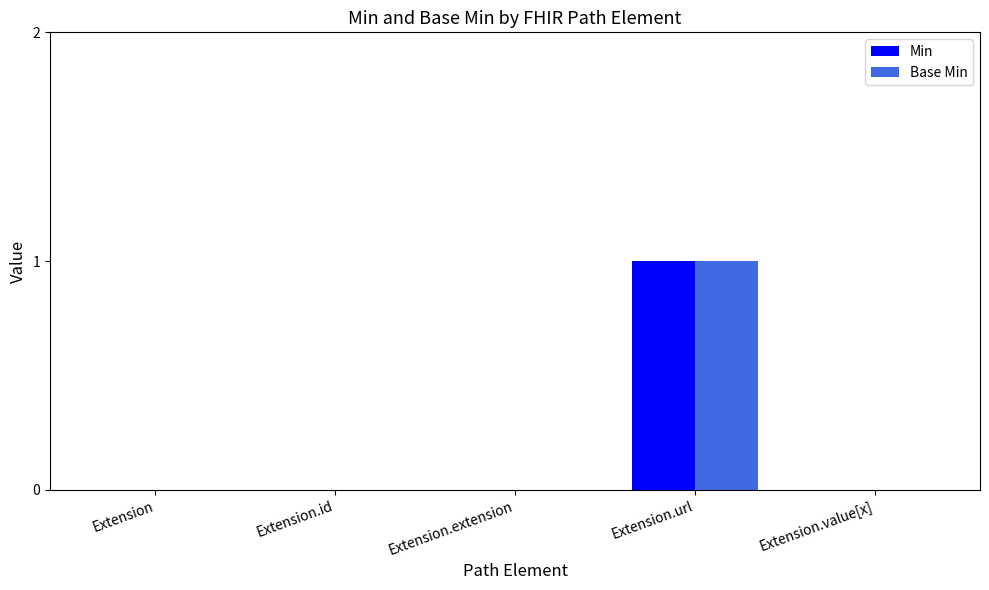

The Min series shows 0 at Extension.extension. True or false?

True